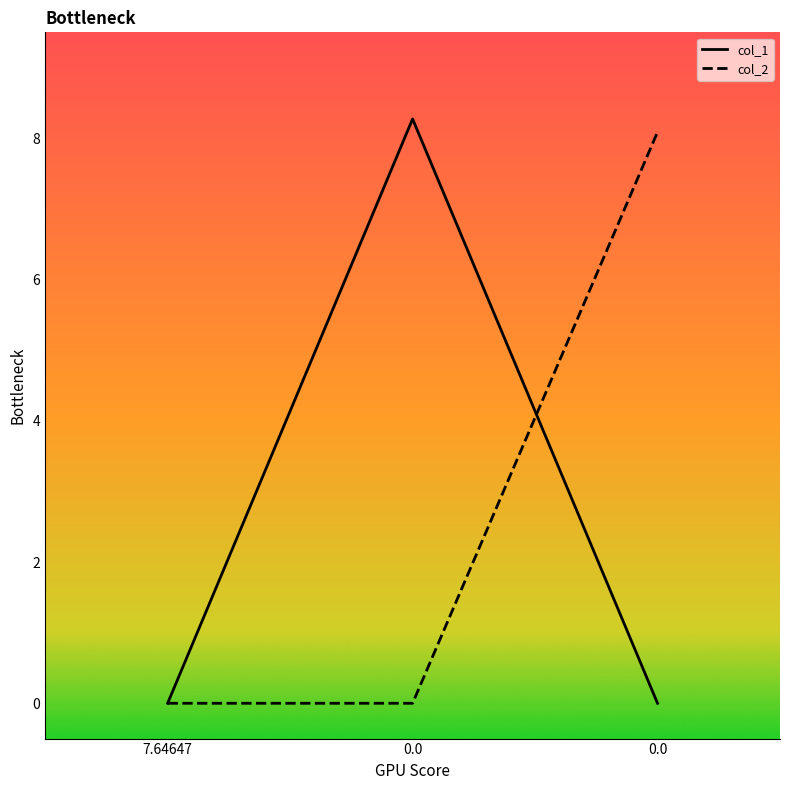

Does the chart display data point markers on the line(s)?

No